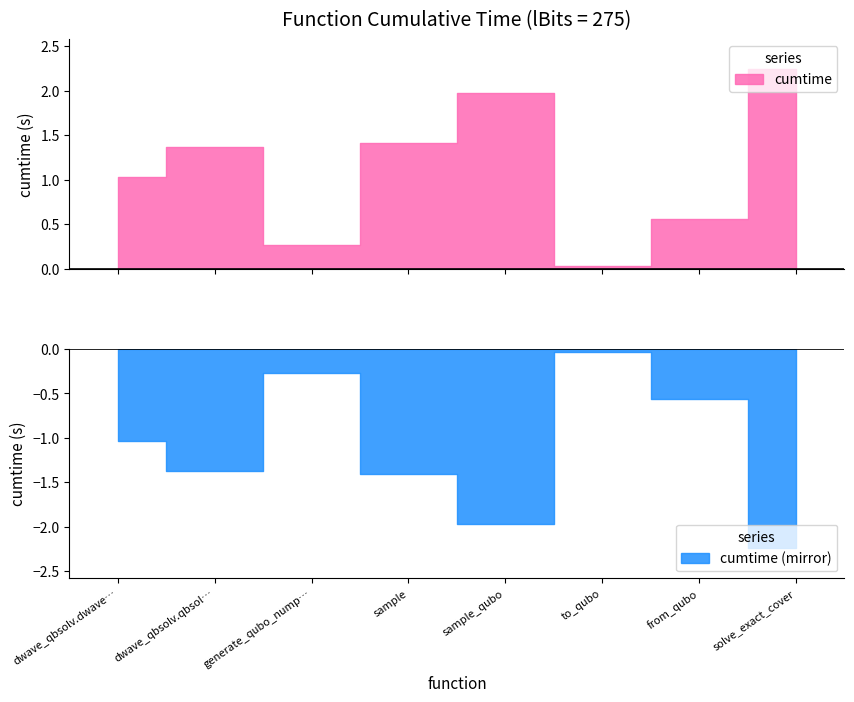

What is the ratio of the value at solve_exact_cover to the value at sample_qubo?

1.1